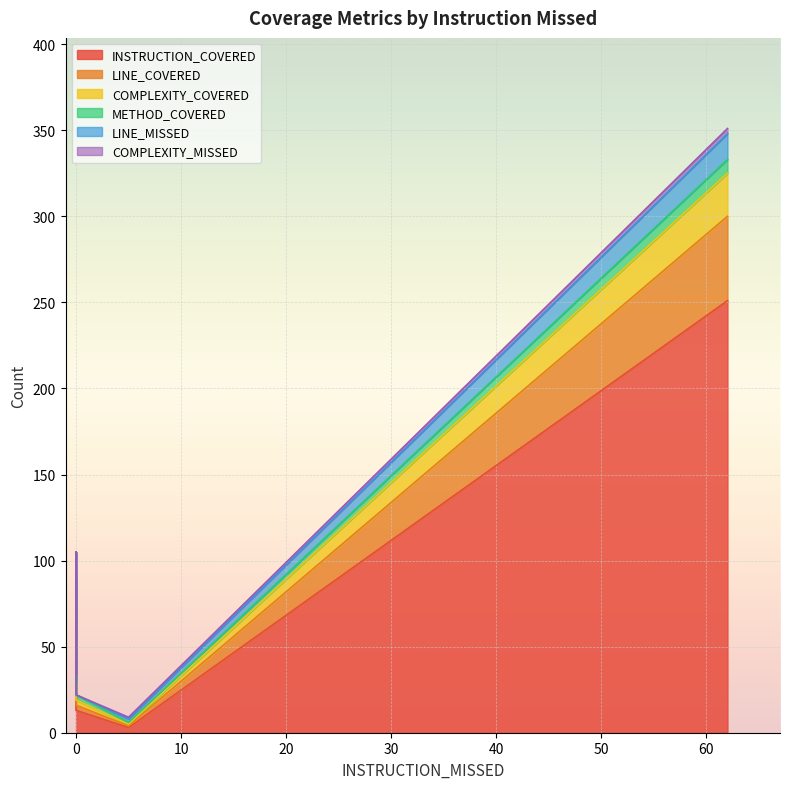

Reading left to right, transcribe all the data shown in this chart.

INSTRUCTION_COVERED: 17	52	24	3	13	251
LINE_COVERED: 7	23	11	1	3	49
COMPLEXITY_COVERED: 5	15	7	1	3	25
METHOD_COVERED: 5	15	7	1	3	8
LINE_MISSED: 0	0	0	2	0	15
COMPLEXITY_MISSED: 0	0	0	1	0	3